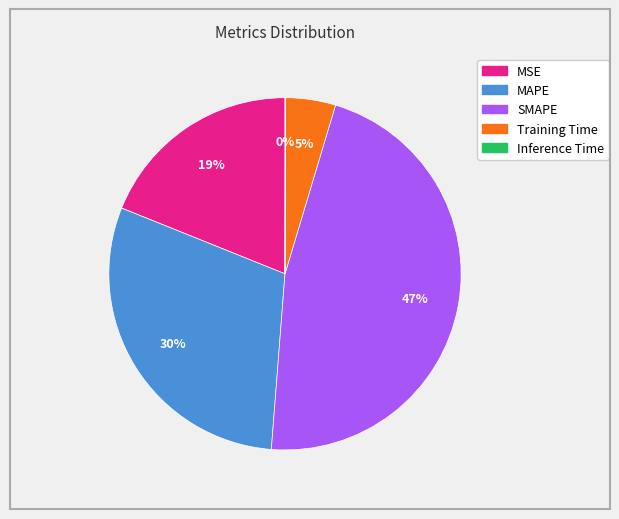

To the nearest percent, what is the difference between the Training Time and SMAPE slice percentages?

42%